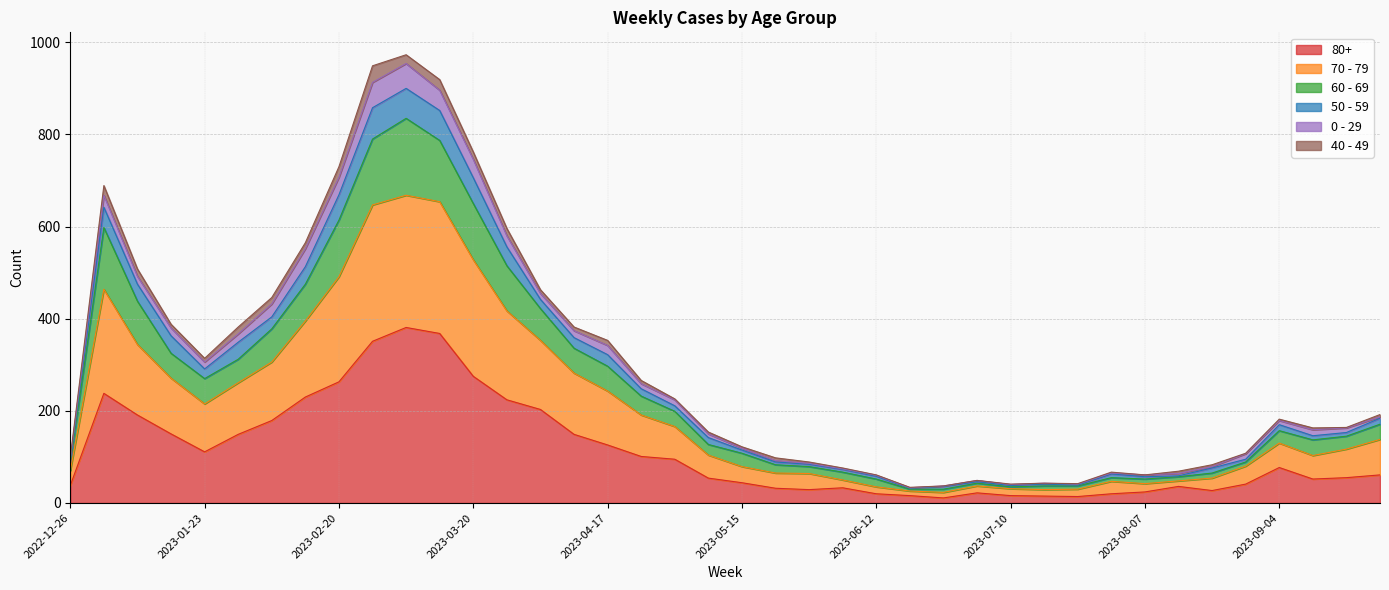

True or false: 80+ and 60 - 69 intersect in this chart.

False